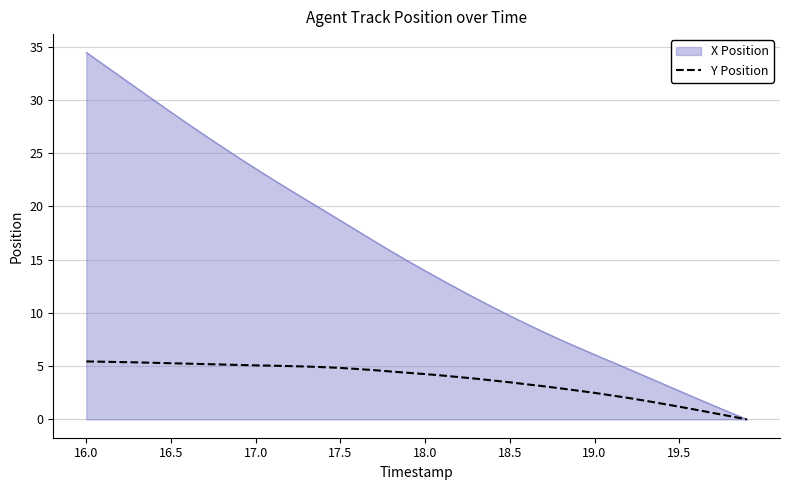

List the series in order of their peak value, lowest first.

Y Position, X Position